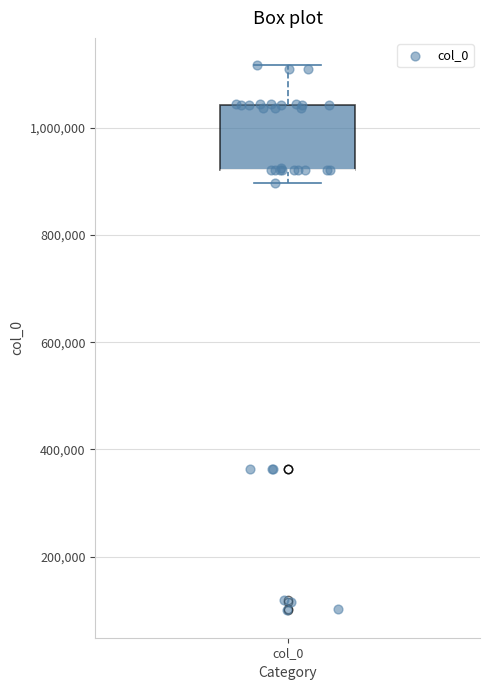

Where does the upper whisker of the box for col_0 end on the y-axis? The values are not printed on the chart, so give them approximately, as read against the axis.

1120000